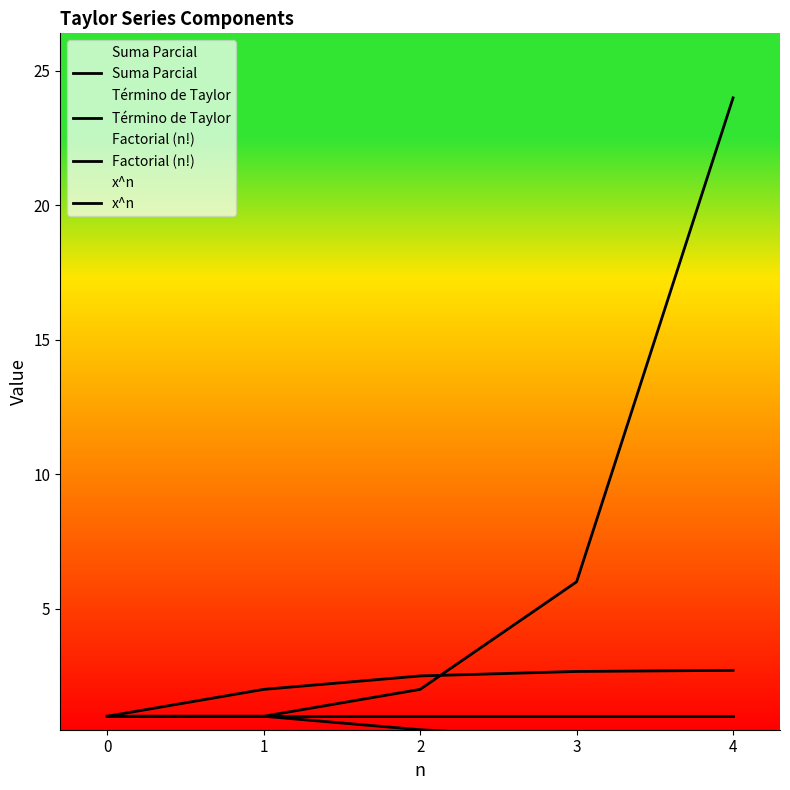

Where is Factorial (n!) nearest to the value 12?

3